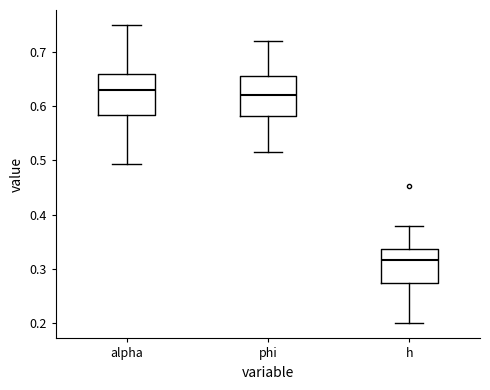

Reading left to right, read every box against the y-axis: the position of its median line, the range the box covers, and the ends of its whiskers. The values are not printed on the chart, so give them approximately, as read against the axis.

alpha: median 0.63, box 0.58 to 0.66, whiskers 0.49 to 0.75
phi: median 0.62, box 0.58 to 0.66, whiskers 0.52 to 0.72
h: median 0.32, box 0.27 to 0.34, whiskers 0.20 to 0.38